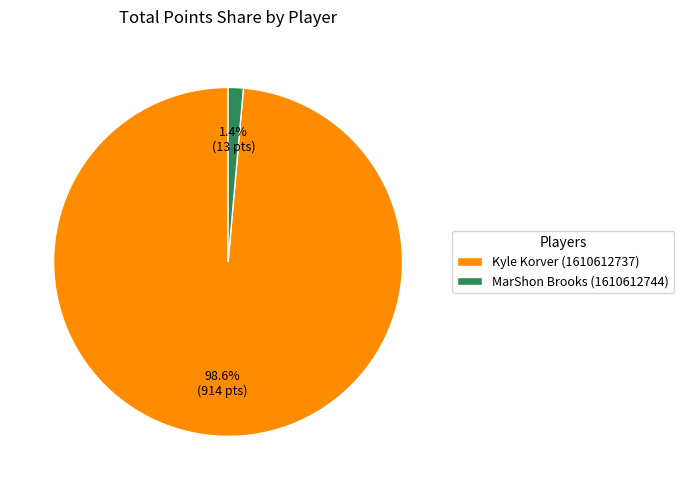

What is the smallest slice in the pie chart?

MarShon Brooks (1610612744)